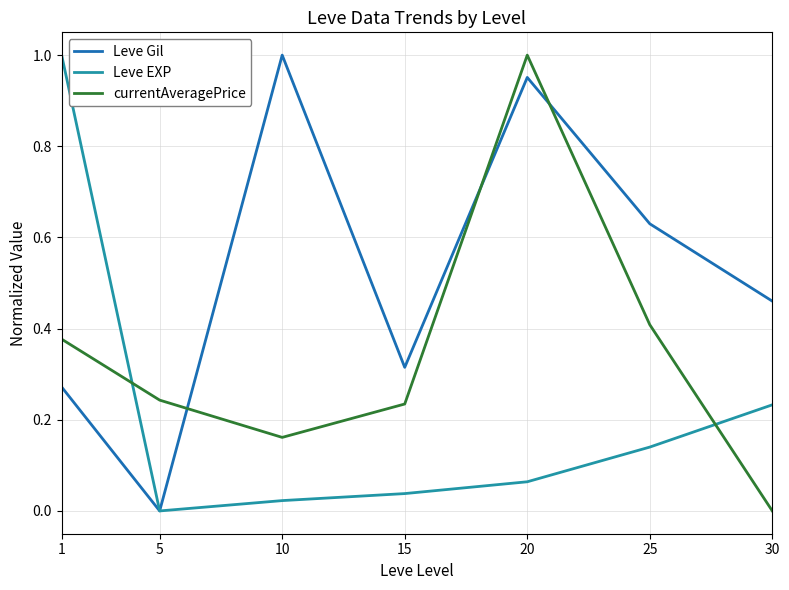

At how many categories does at least one series exceed 0?

7